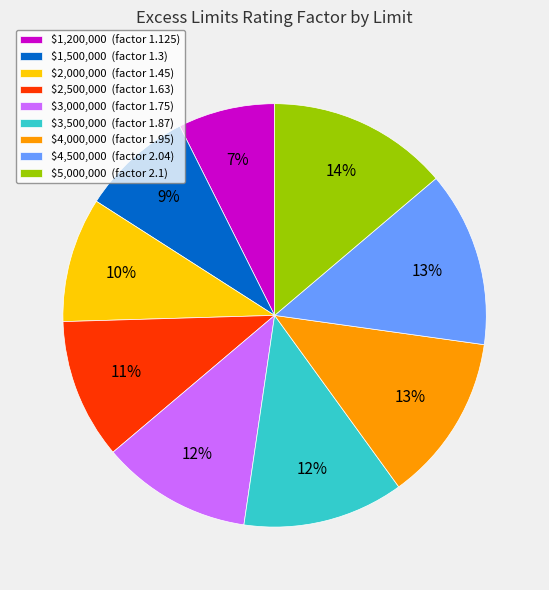

Does $3,500,000 represent more than half of the total?

No